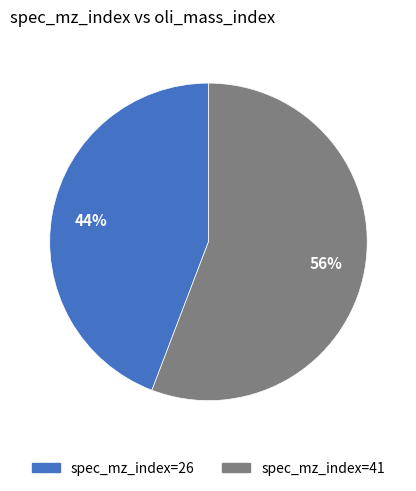

Is there any slice that represents more than half of the pie?

Yes